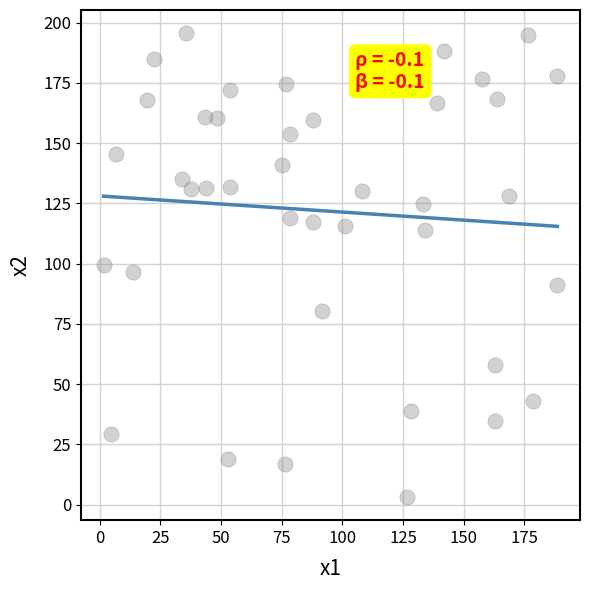

What is the range of Y values (max minus min)?

192.5